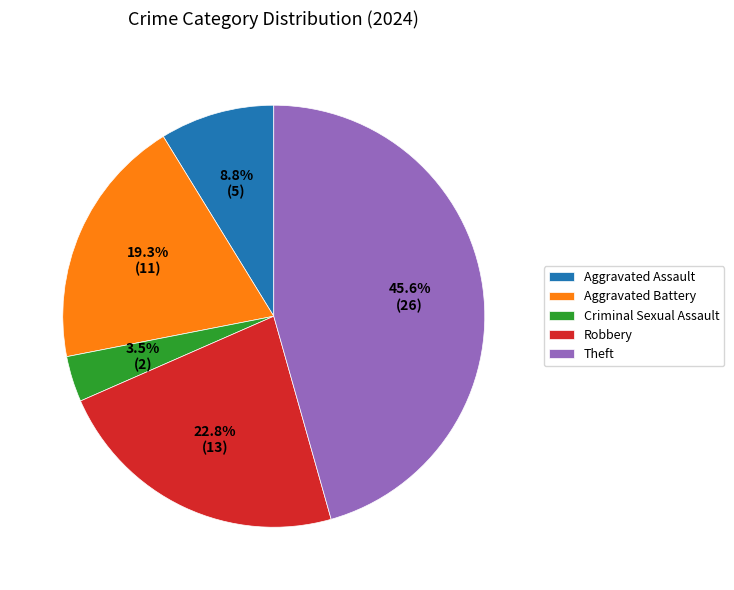

How much of the chart is everything except Theft?

54.4%